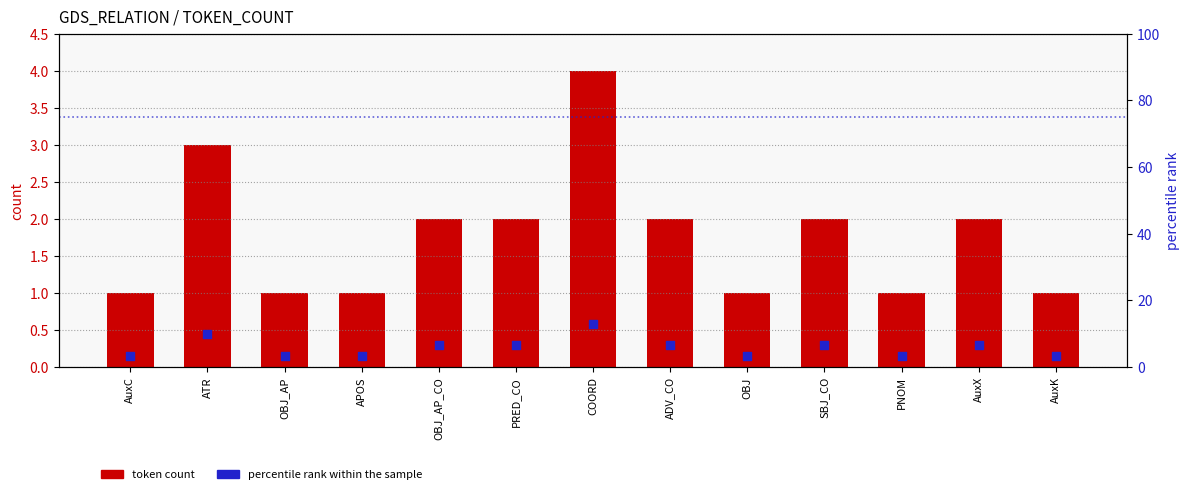

Is the value of percentile rank within the sample at ADV_CO greater than the value of token count at AuxK?

Yes